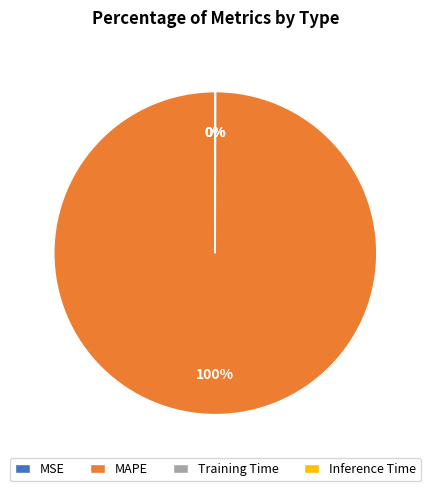

True or false: MAPE accounts for 100% of the total.

True